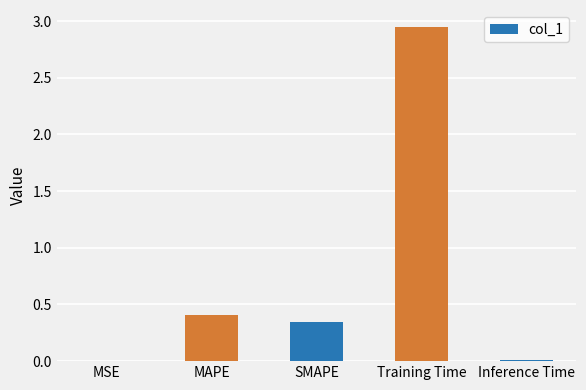

What is the sum of all values?

3.7